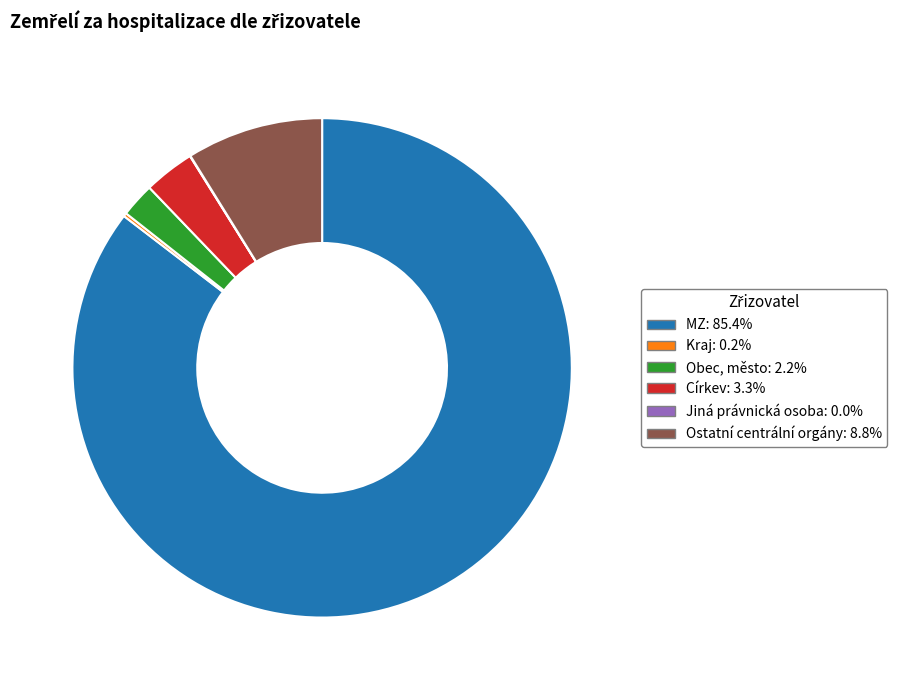

What is the ratio of the value at Obec, město to the value at Církev?

0.7